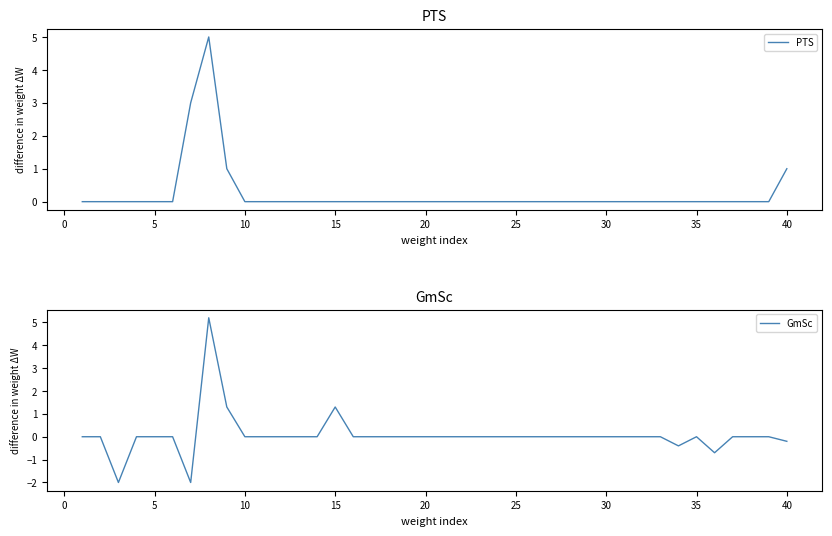

How many intersections are there between PTS and GmSc?

1